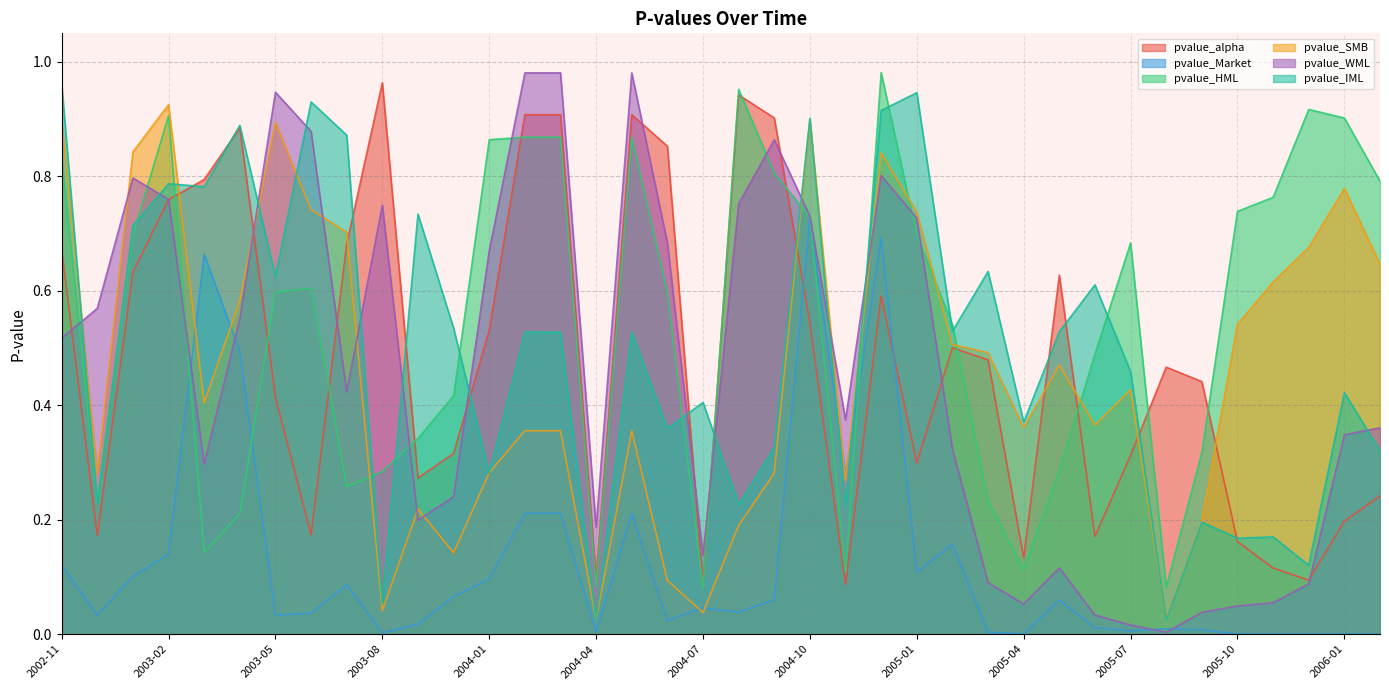

What is the difference between the maximum and minimum values in the pvalue_SMB series?

0.9